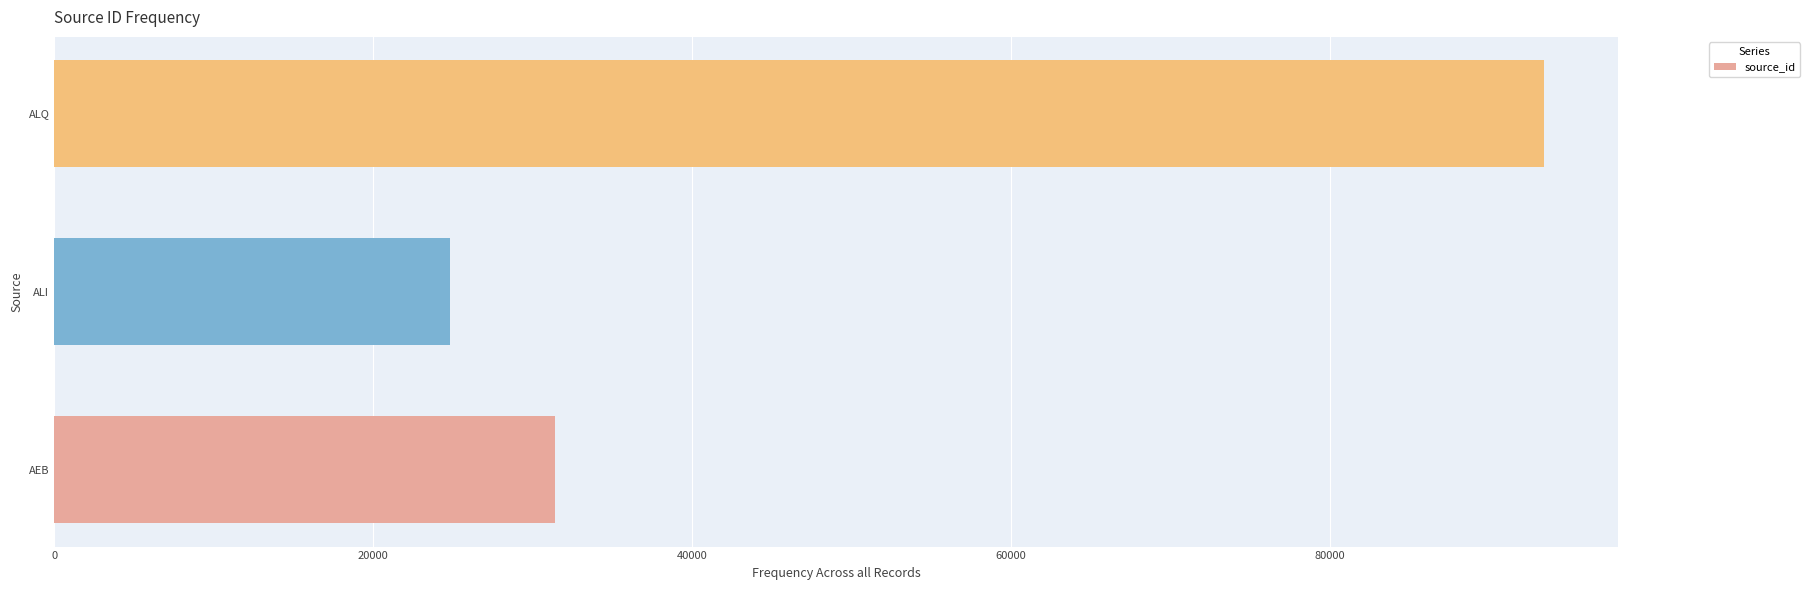

Which label corresponds to the largest value in the chart?

ALQ